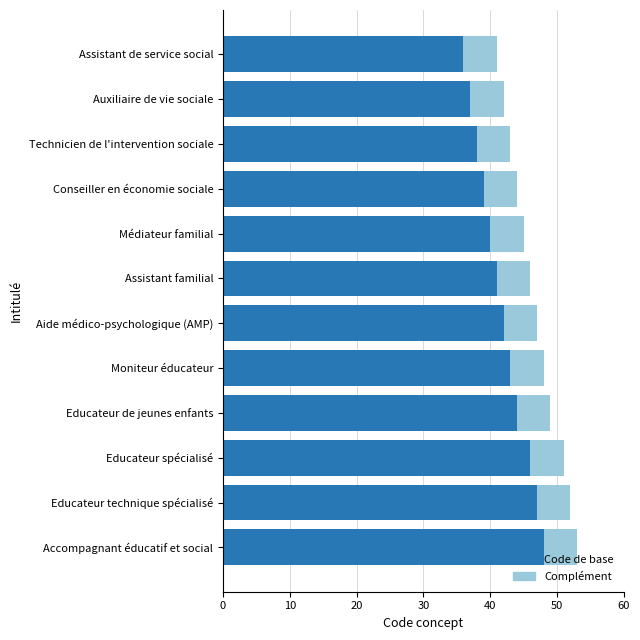

What is the total value across all series at Technicien de l'intervention sociale?

43